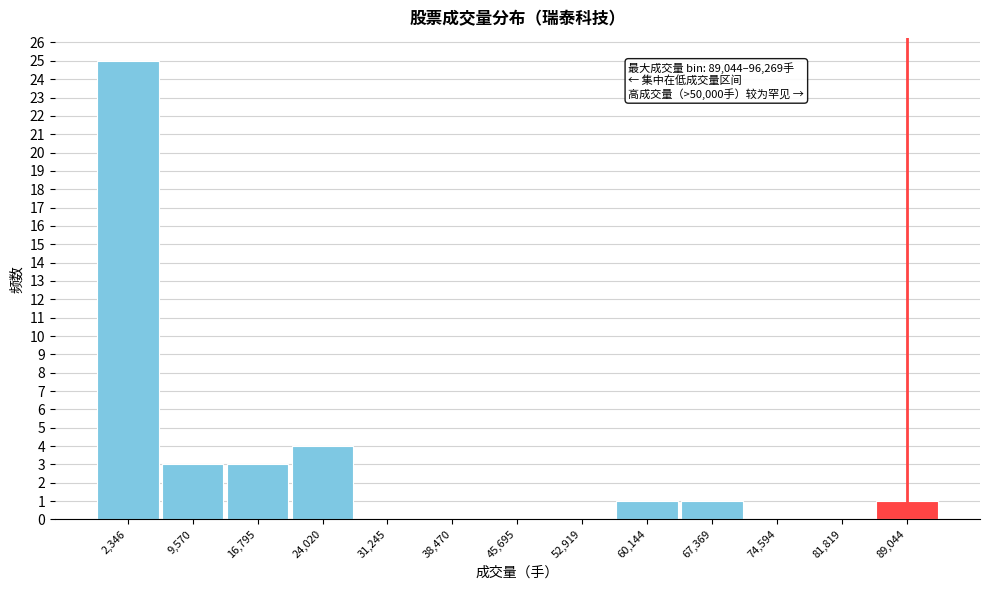

Reading left to right, transcribe all the data shown in this chart.

2,346=25	9,570=3	16,795=3	24,020=4	31,245=0	38,470=0	45,695=0	52,919=0	60,144=1	67,369=1	74,594=0	81,819=0	89,044=1